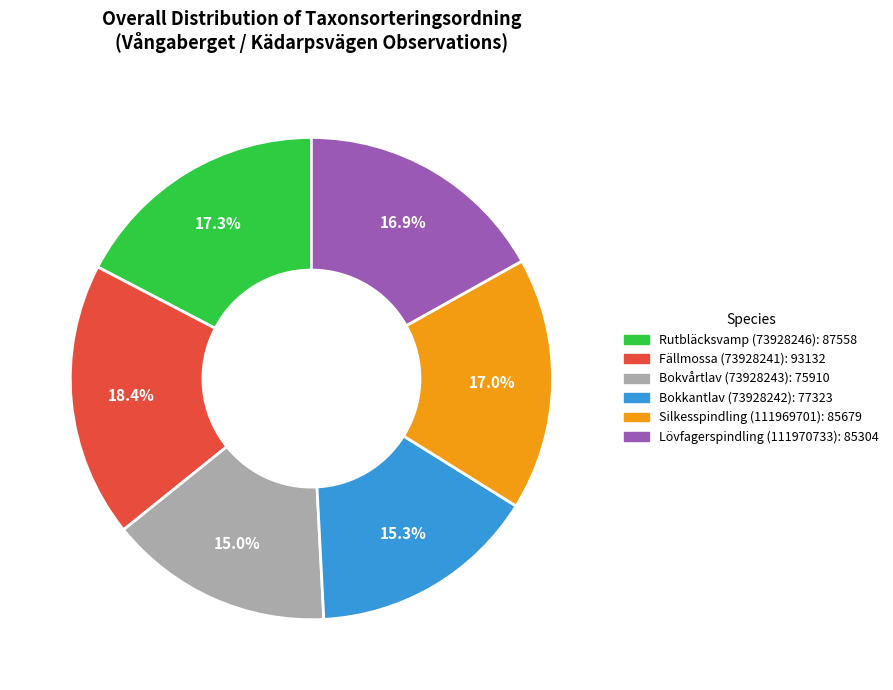

True or false: Lövfagerspindling (111970733) accounts for 24% of the total.

False